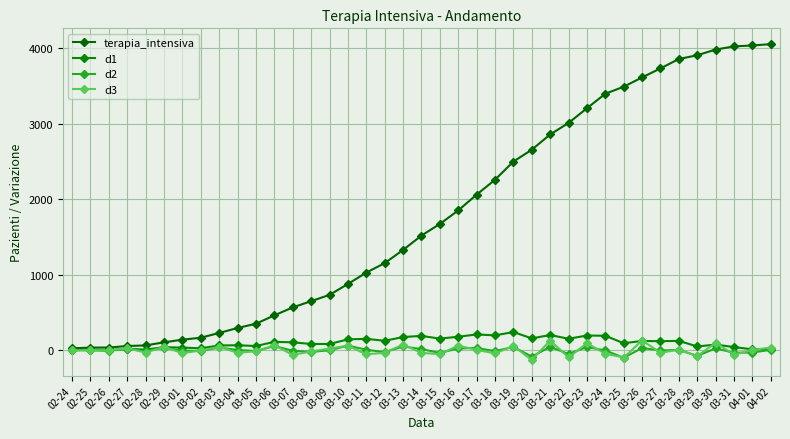

The terapia_intensiva series shows 1565 at 03-12. True or false?

False